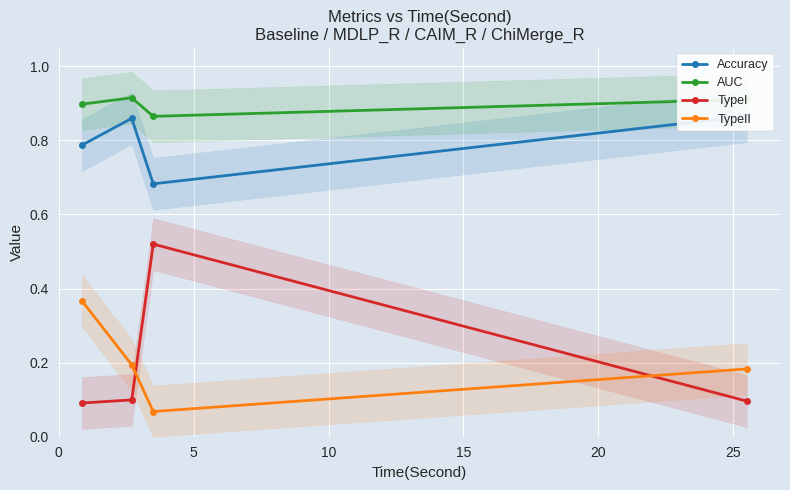

What is the sum of the TypeII values at 0 and 15?

0.6